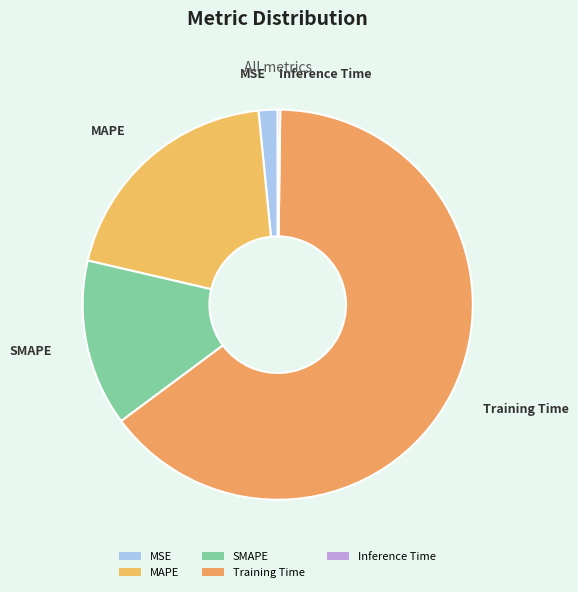

Which category has the biggest portion of the pie?

Training Time